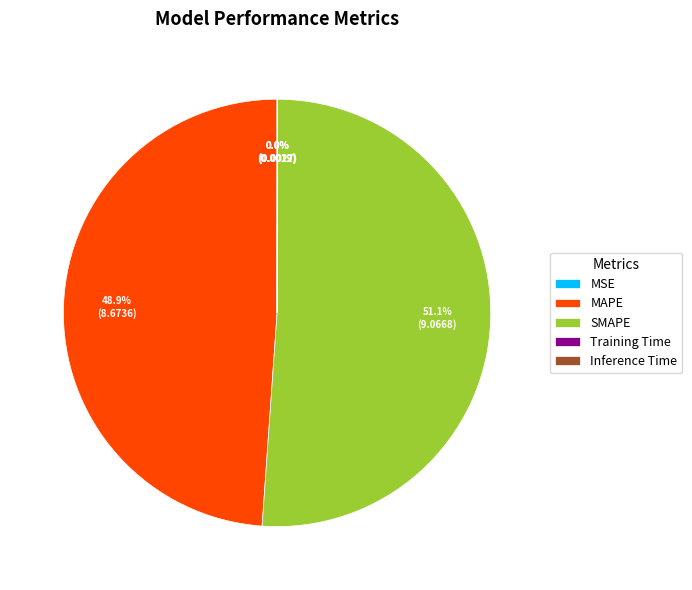

Which has a higher value, MAPE or SMAPE?

SMAPE